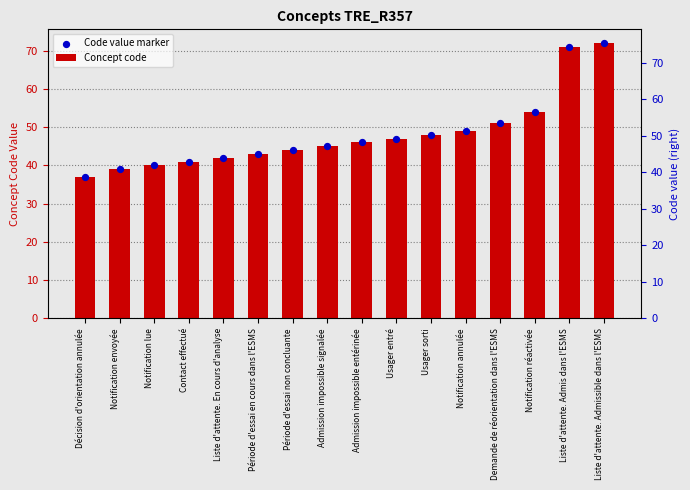

At which category is the sum across all series the highest?

Liste d'attente. Admissible dans l'ESMS